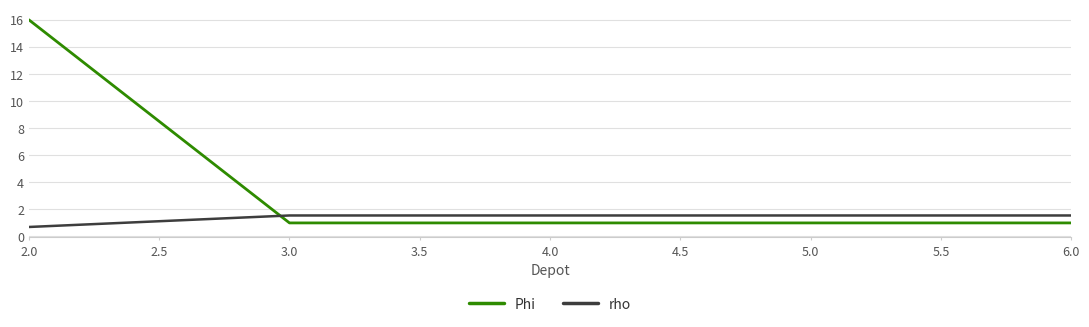

Rank the series by their maximum value, from lowest to highest.

rho, Phi